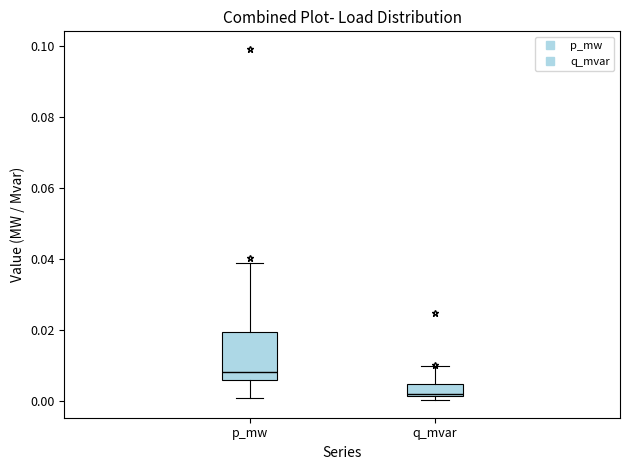

Reading left to right, transcribe this box plot: for each box, give where its median line is, the range the box spans, and where its two whiskers end, as read against the y-axis. The values are not printed on the chart, so give them approximately, as read against the axis.

p_mw: median 0.008, box 0.006 to 0.020, whiskers 0.000 to 0.038
q_mvar: median 0.002, box 0.002 to 0.004, whiskers 0.000 to 0.010